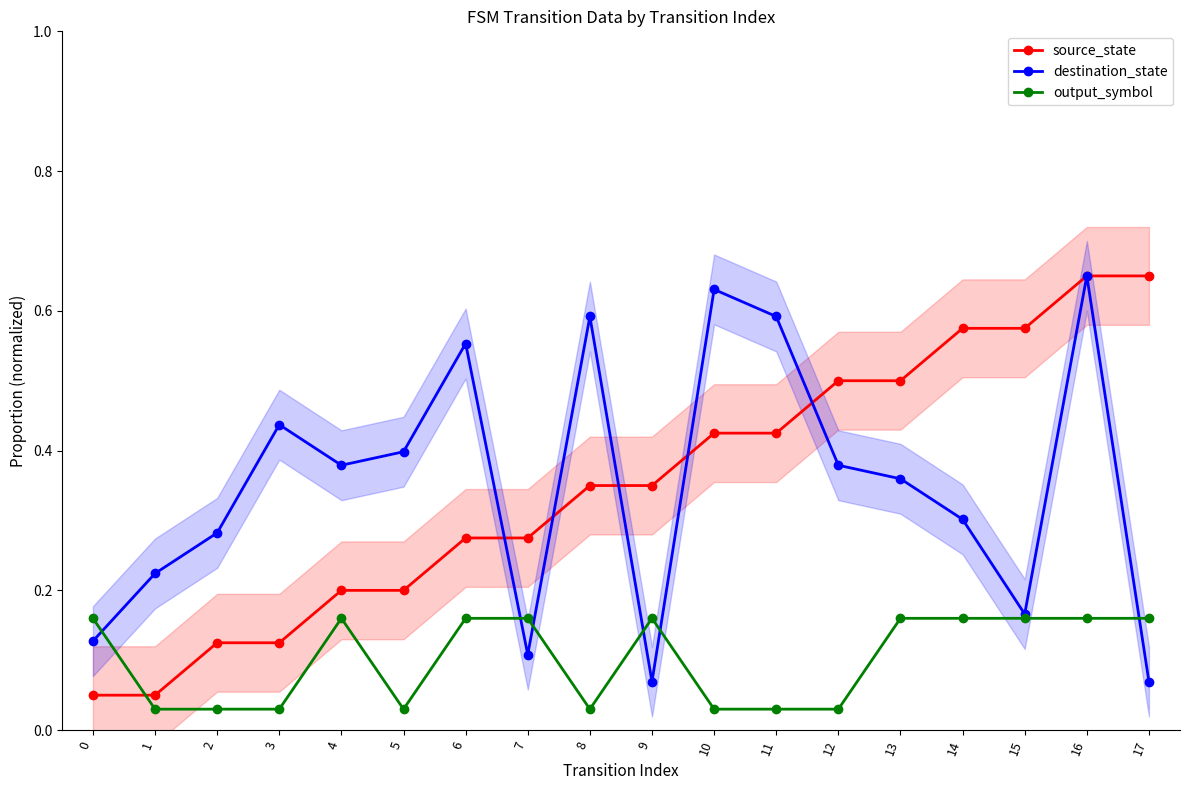

Reading left to right, transcribe all the data shown in this chart.

source_state: 0=0.1	1=0.1	2=0.1	3=0.1	4=0.2	5=0.2	6=0.3	7=0.3	8=0.3	9=0.3	10=0.4	11=0.4	12=0.5	13=0.5	14=0.6	15=0.6	16=0.7	17=0.7
destination_state: 0=0.1	1=0.2	2=0.3	3=0.4	4=0.4	5=0.4	6=0.6	7=0.1	8=0.6	9=0.1	10=0.6	11=0.6	12=0.4	13=0.4	14=0.3	15=0.2	16=0.7	17=0.1
output_symbol: 0=0.2	1=0.0	2=0.0	3=0.0	4=0.2	5=0.0	6=0.2	7=0.2	8=0.0	9=0.2	10=0.0	11=0.0	12=0.0	13=0.2	14=0.2	15=0.2	16=0.2	17=0.2